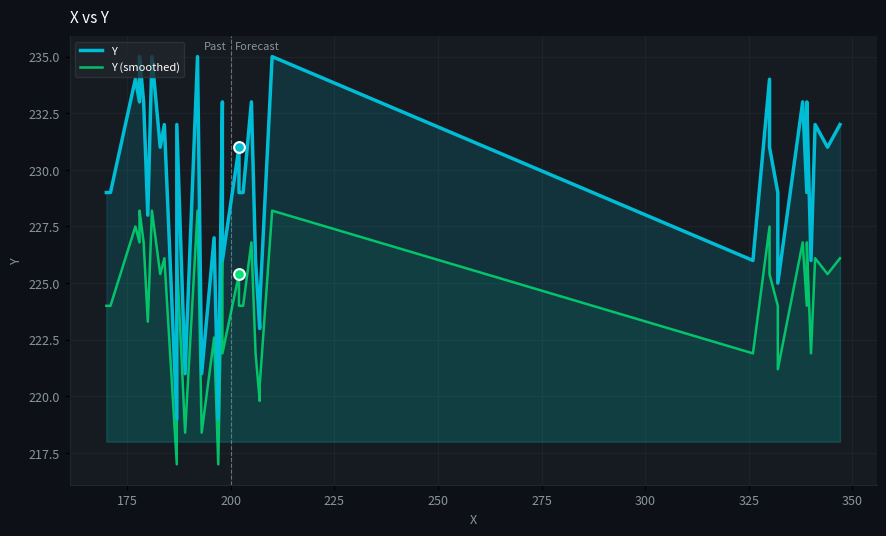

At how many categories does at least one series exceed 228?

27